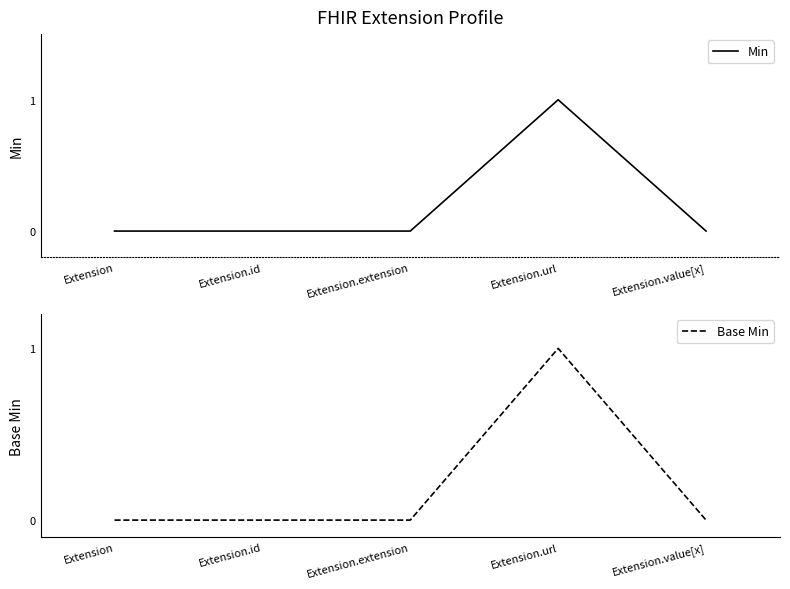

Count the number of categories in the chart.

5